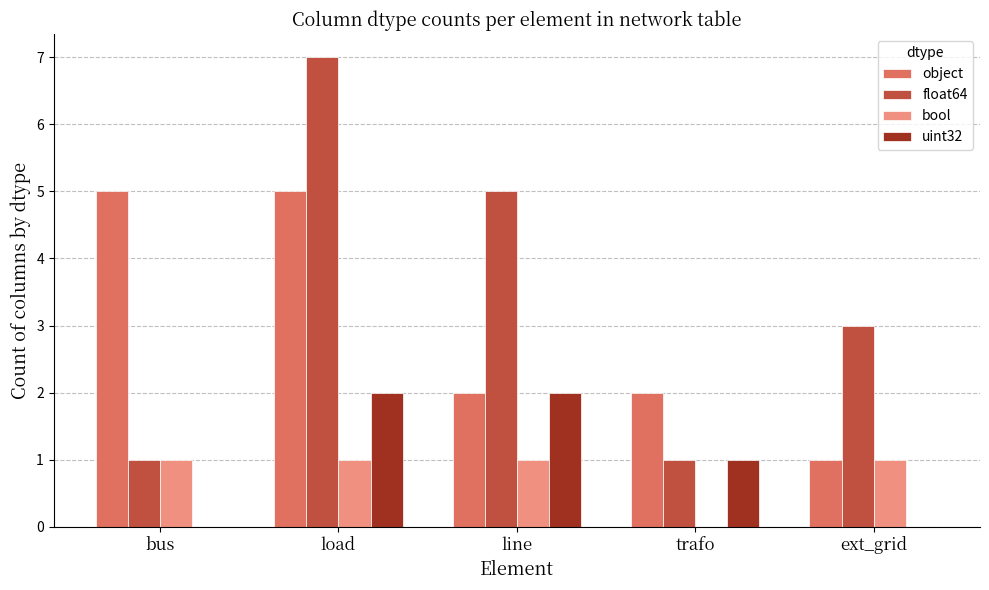

Which series has the widest spread of values?

float64